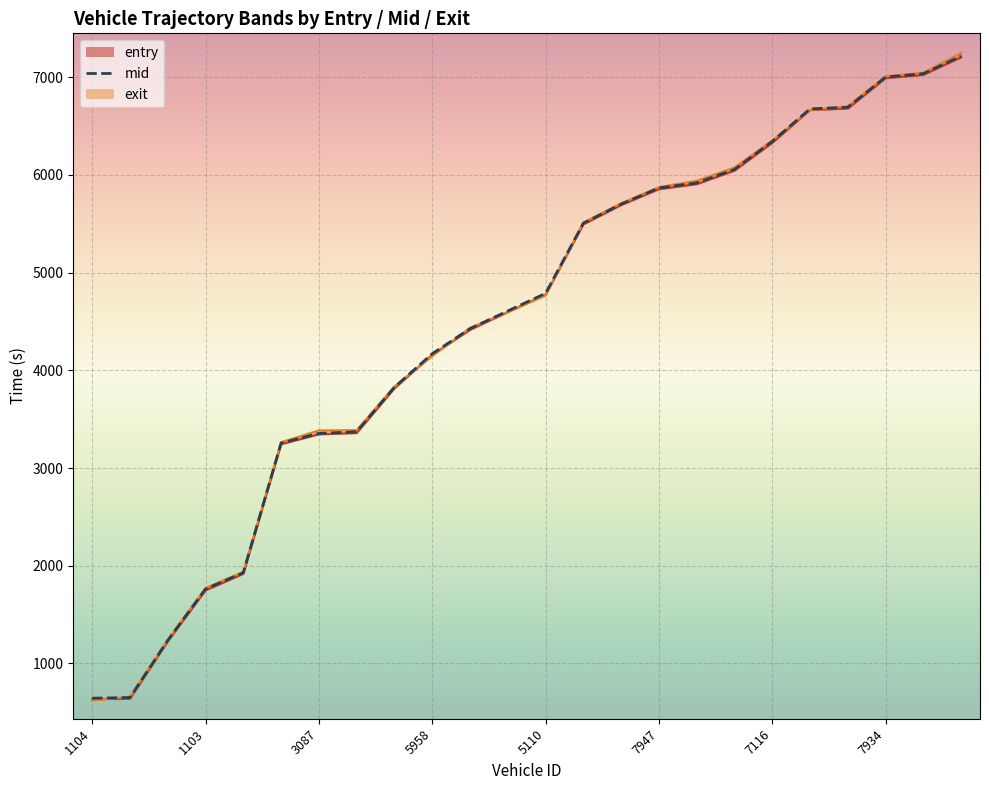

Between 5104 and 7101, which series saw the biggest shift?

exit